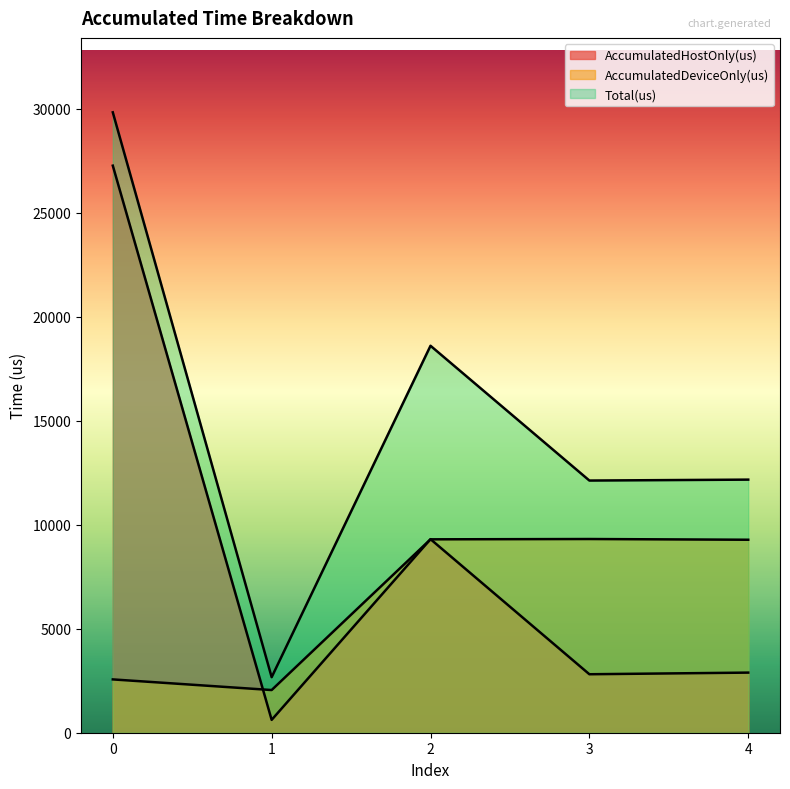

Reading left to right, extract all data points from this chart.

AccumulatedHostOnly(us): 27265.6	618.0	9306.3	2811.5	2890.3
AccumulatedDeviceOnly(us): 2563.4	2052.0	9298.7	9313.5	9278.7
Total(us): 29829.0	2670.0	18605.0	12125.0	12169.0